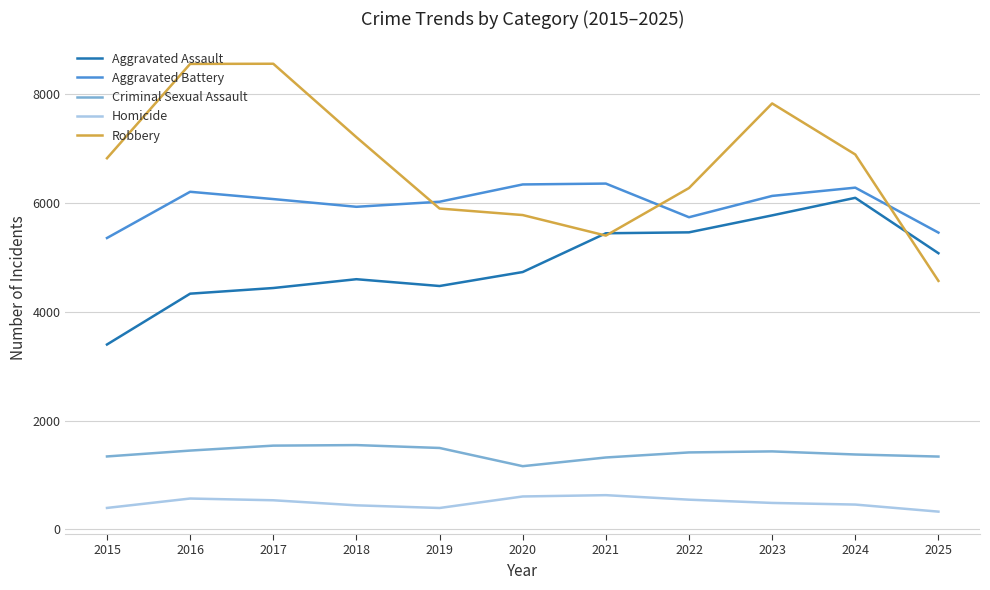

What is the sum of the Aggravated Battery values at 2016 and 2017?

12280